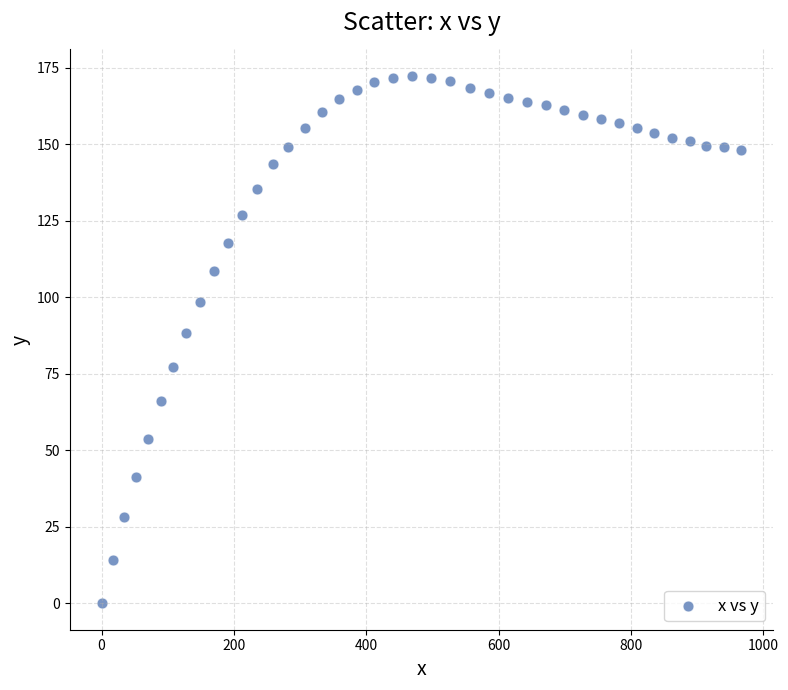

What is the range of X values (max minus min)?

966.7